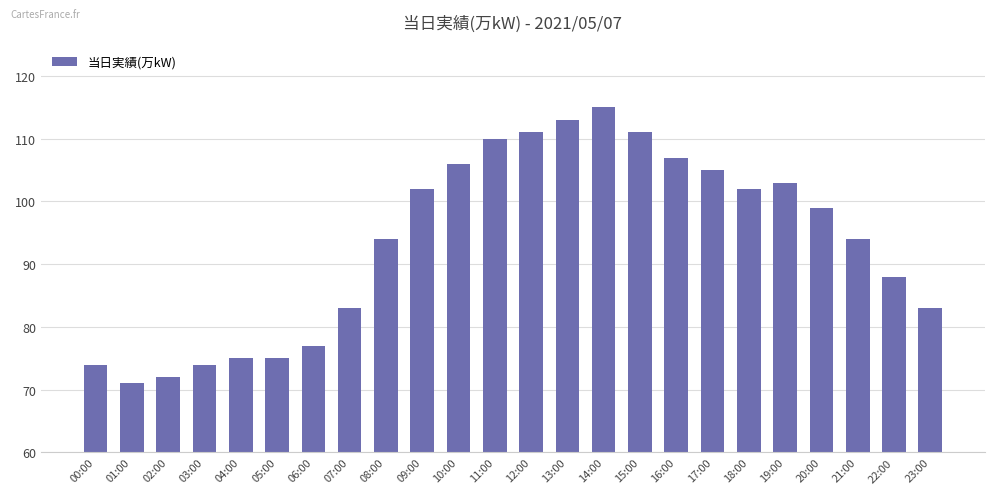

What is the label of the 1st bar from the left?

00:00